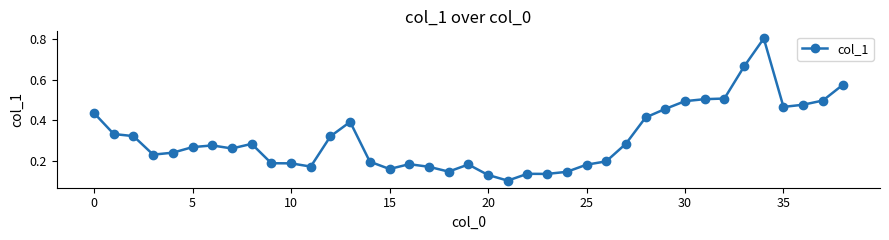

What is the greatest value displayed?

0.8